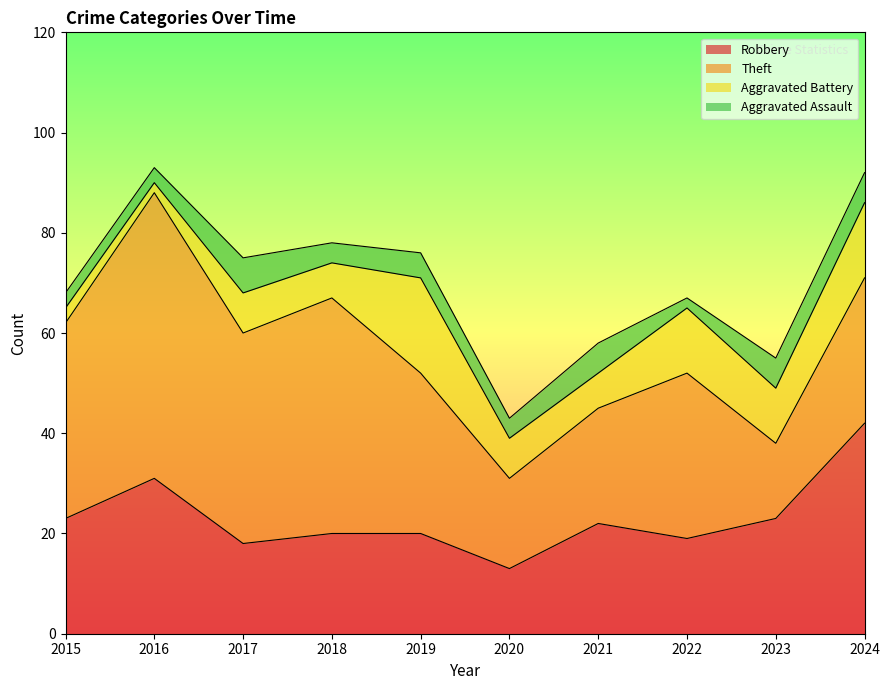

Is it true that Aggravated Assault equals 7 at 2018?

False